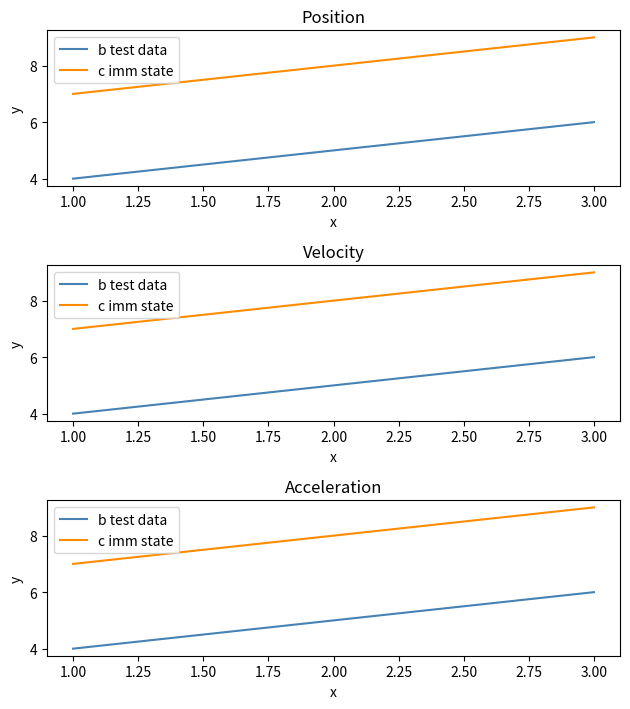

Count the b test data values in the range 4 to 6.

3